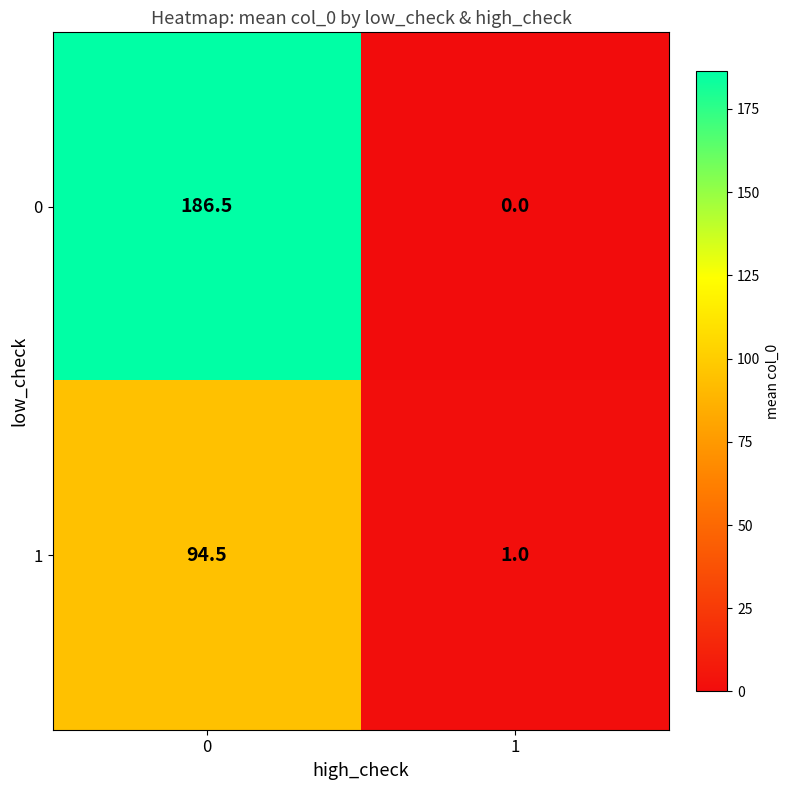

True or false: 0 has a value of -88.2 at 1.

False